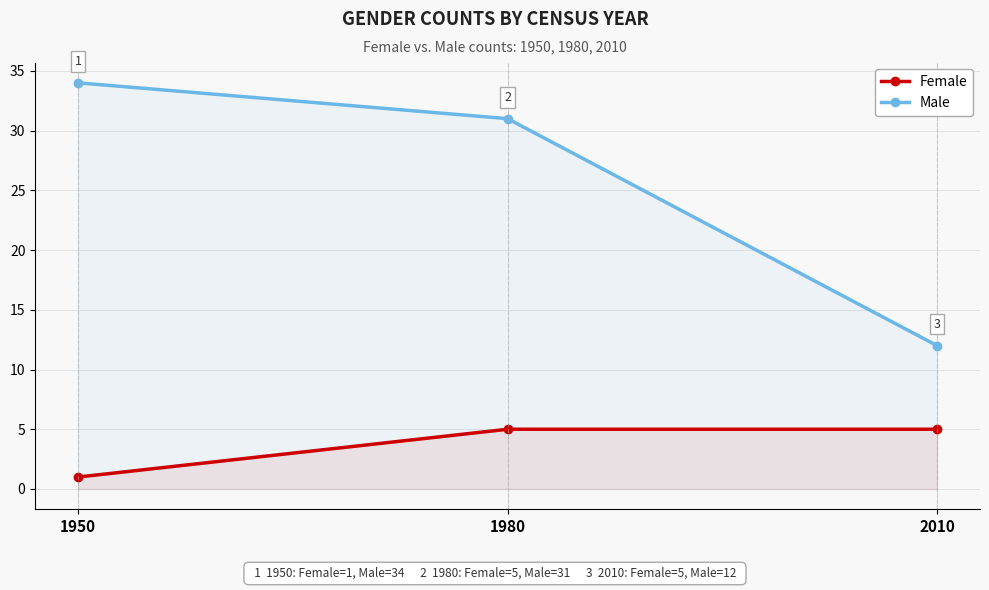

How many lines are shown in the chart?

2